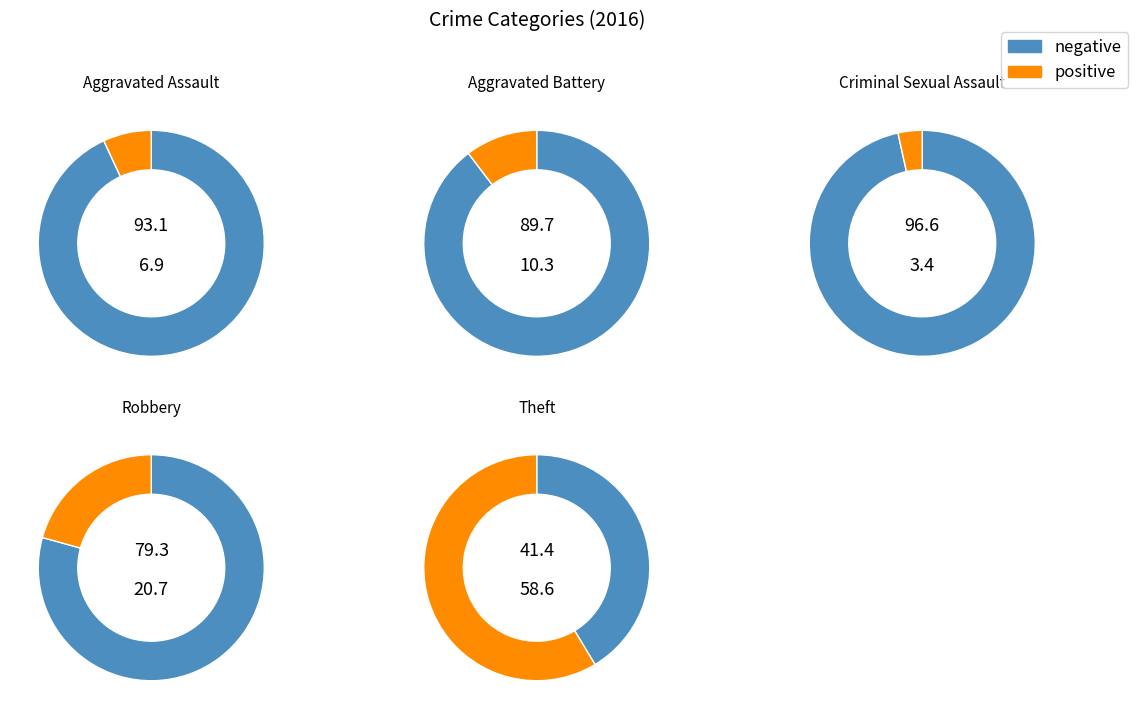

Does any single category account for the majority?

Yes